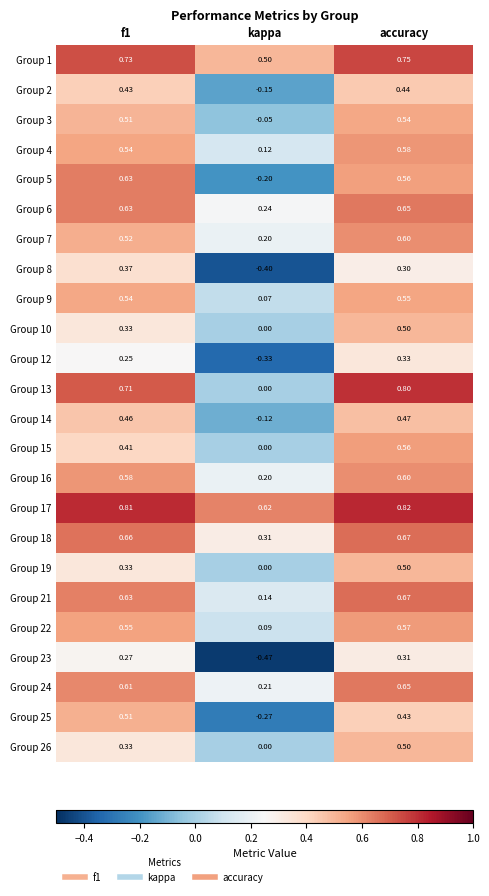

At which category is the sum across all series the highest?

accuracy